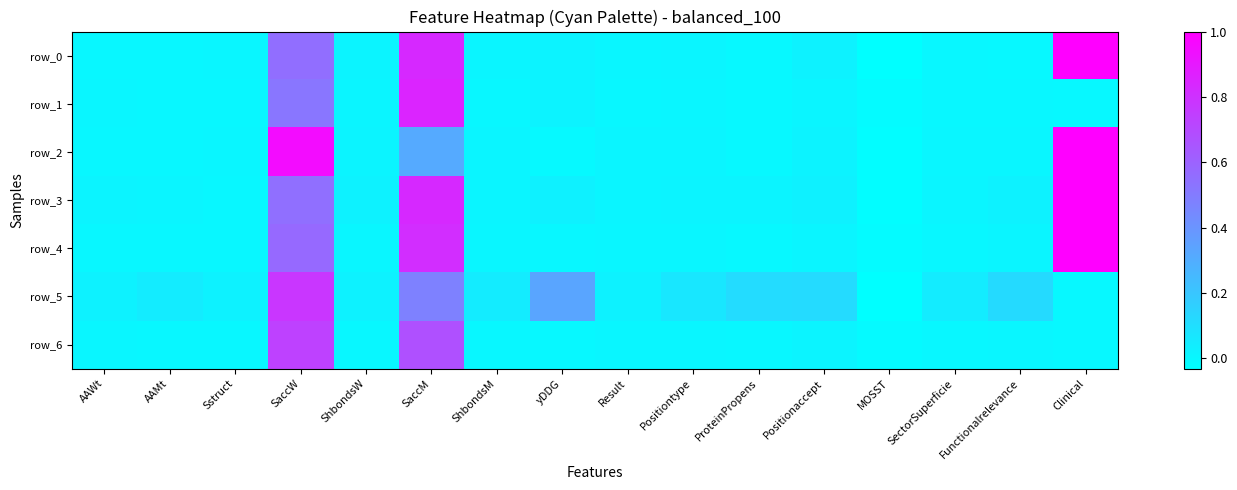

At which category does the chart reach its peak across all series?

Clinical